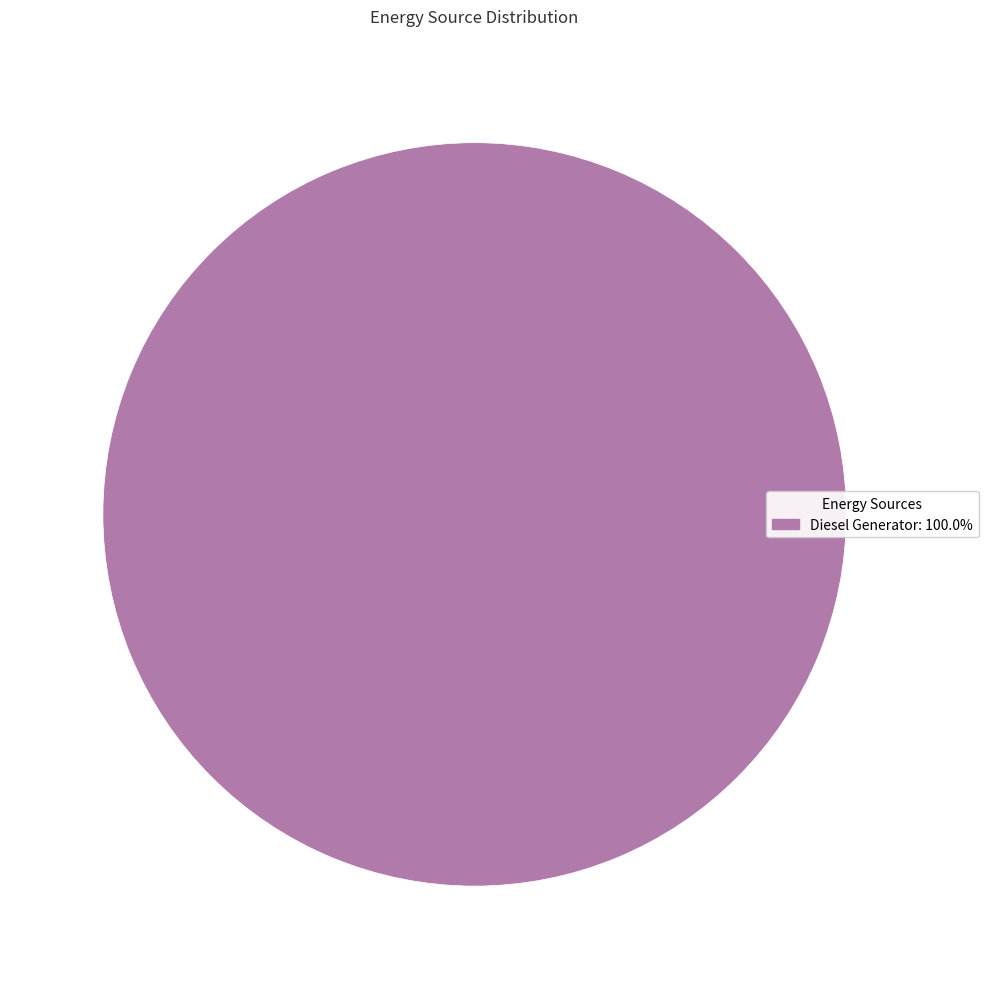

Does any single category account for the majority?

Yes